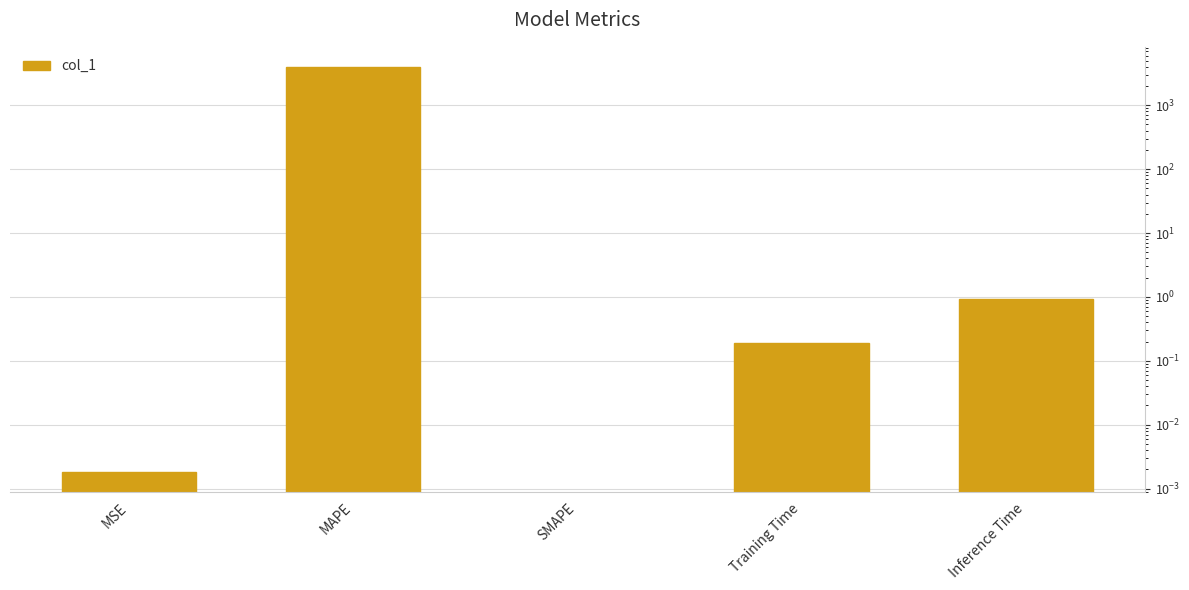

The chart shows a value of 1.3 at Inference Time. True or false?

False